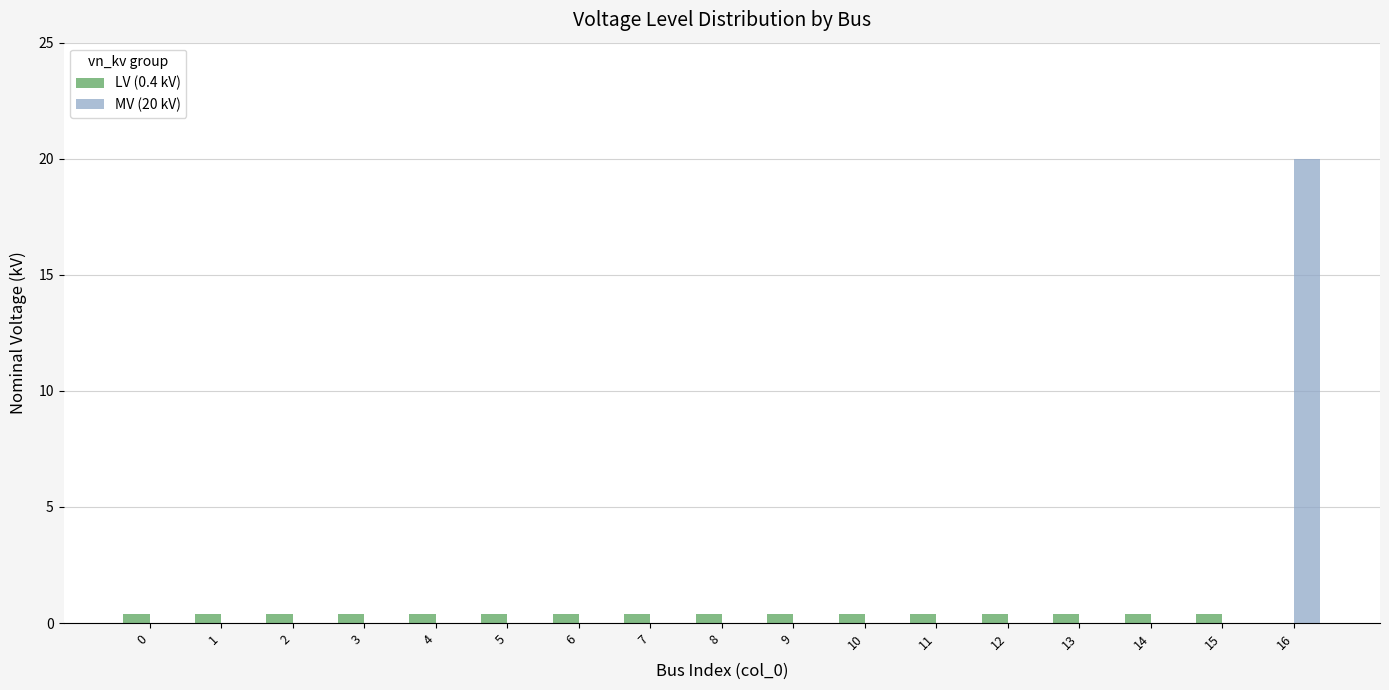

The MV (20 kV) series shows -8.2 at 4. True or false?

False